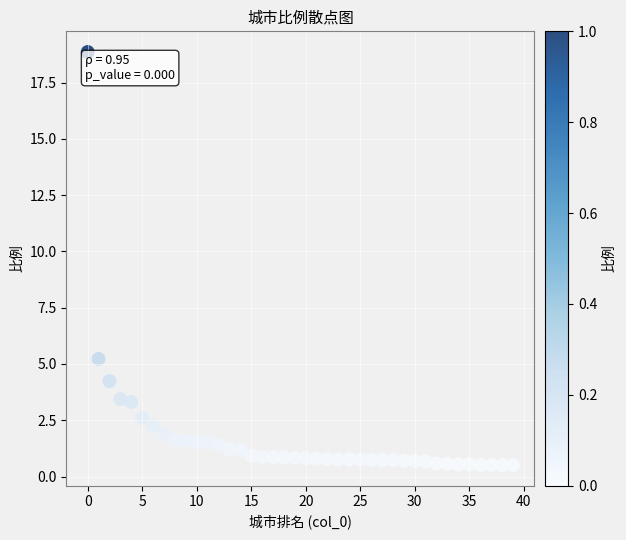

What Y value in the scatter plot is closest to 9?

5.2